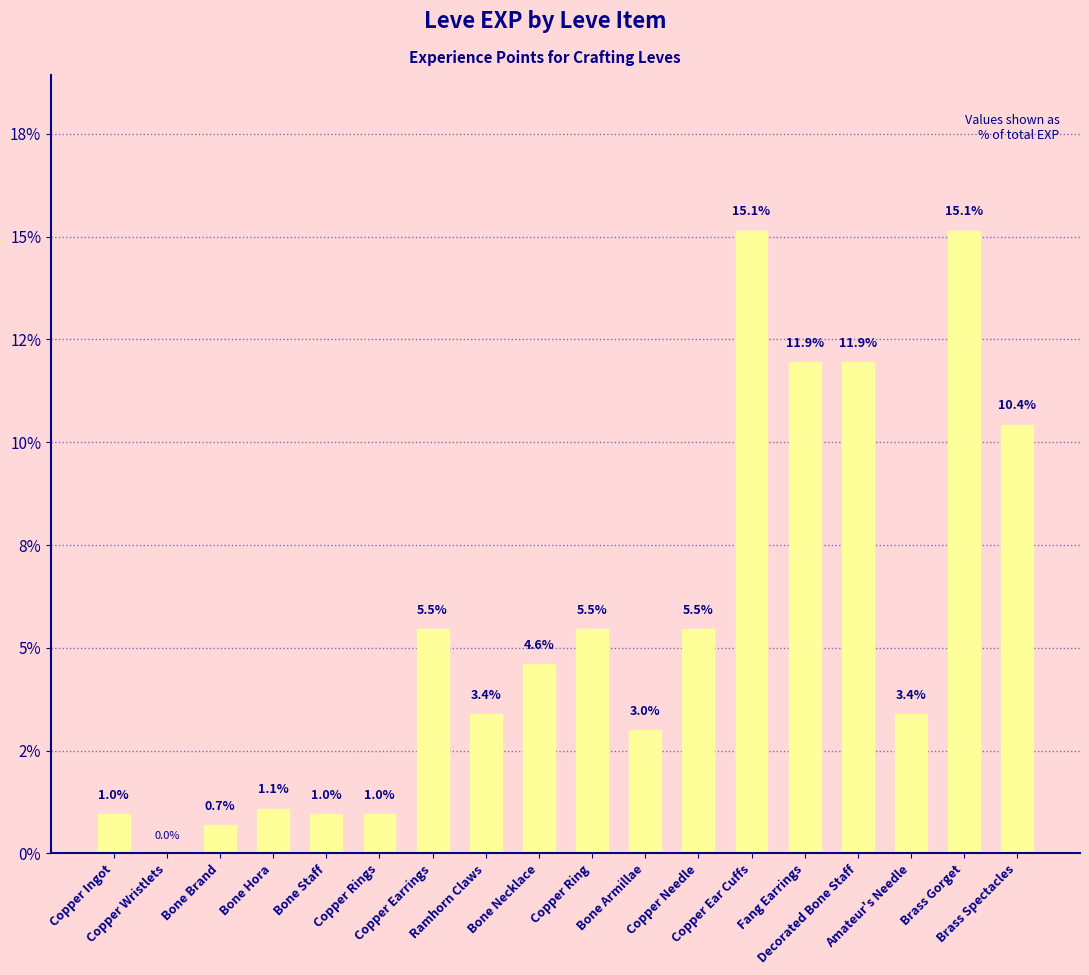

How many series are shown in this chart?

1